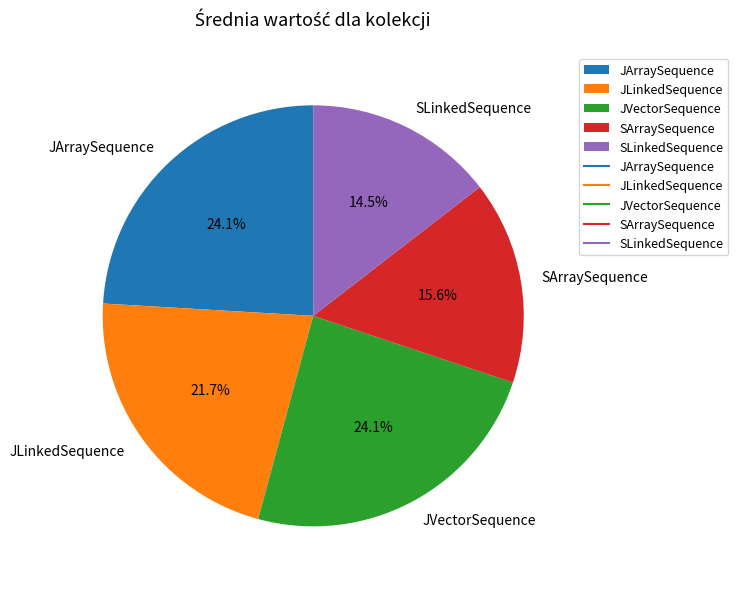

To the nearest percent, what is the combined percentage of SLinkedSequence and JVectorSequence?

39%